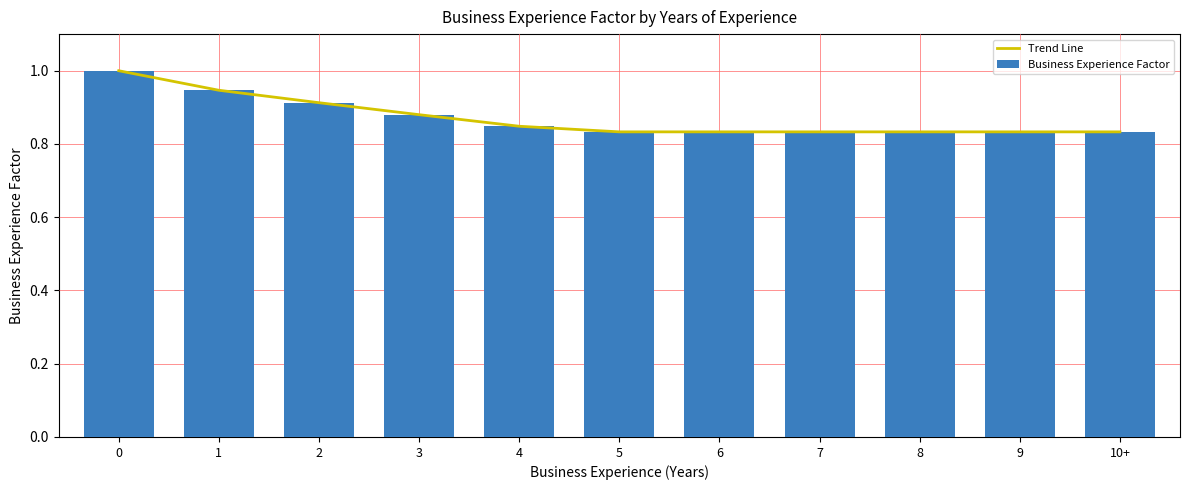

How many Business Experience Factor values are between 0 and 1?

11